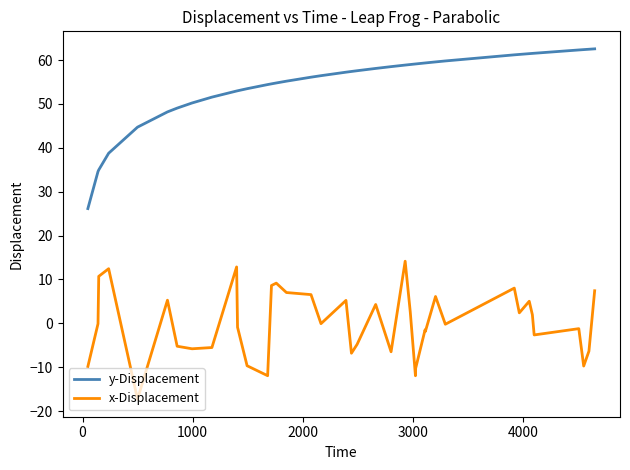

What is the greatest value displayed?

62.6